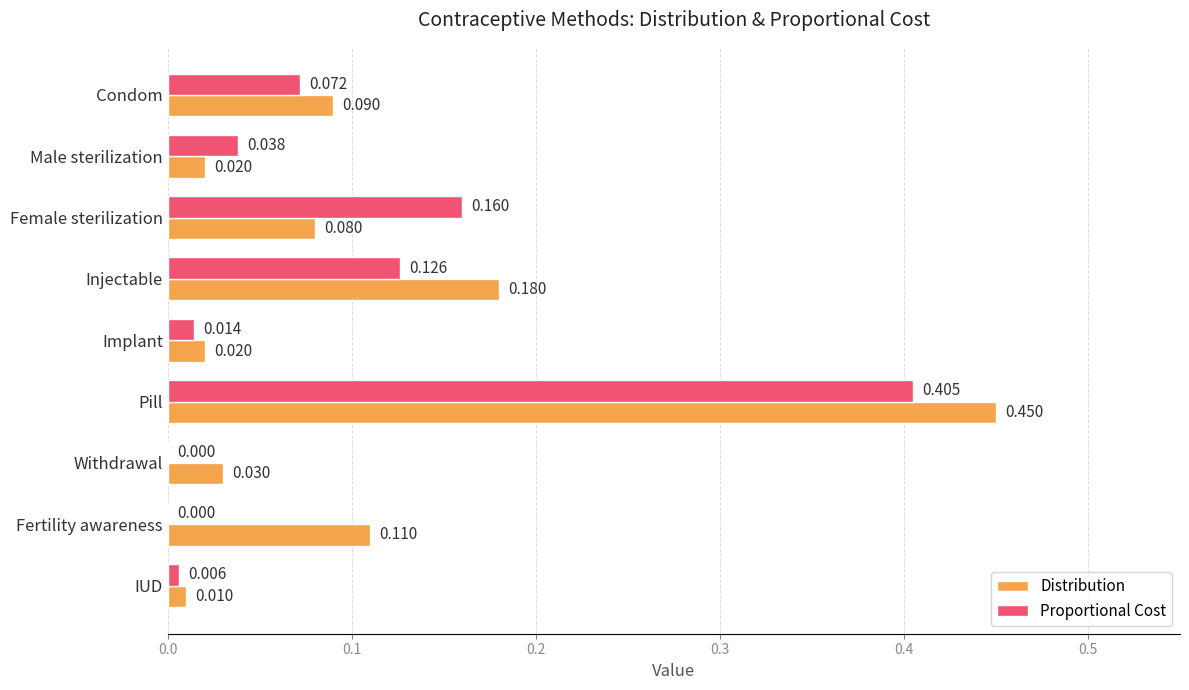

Which series changed the most between Condom and IUD?

Distribution